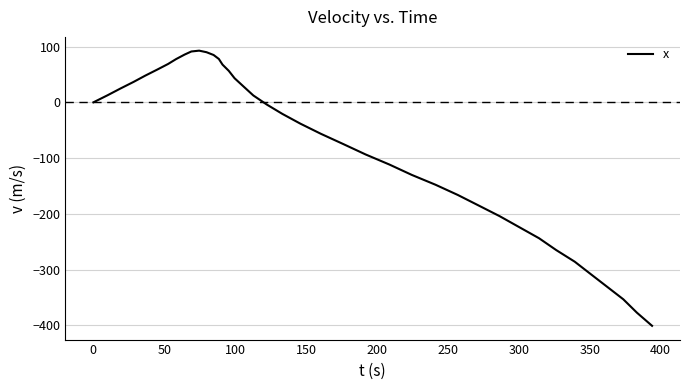

What is the difference between the maximum and minimum values?

493.3